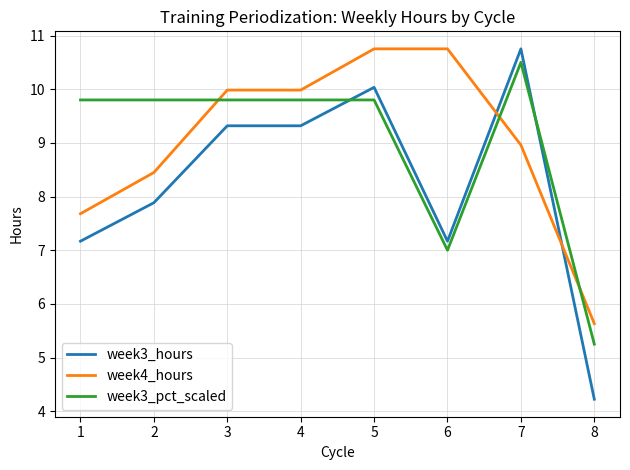

Between which two adjacent categories do week3_hours and week3_pct_scaled first intersect?

4 and 5